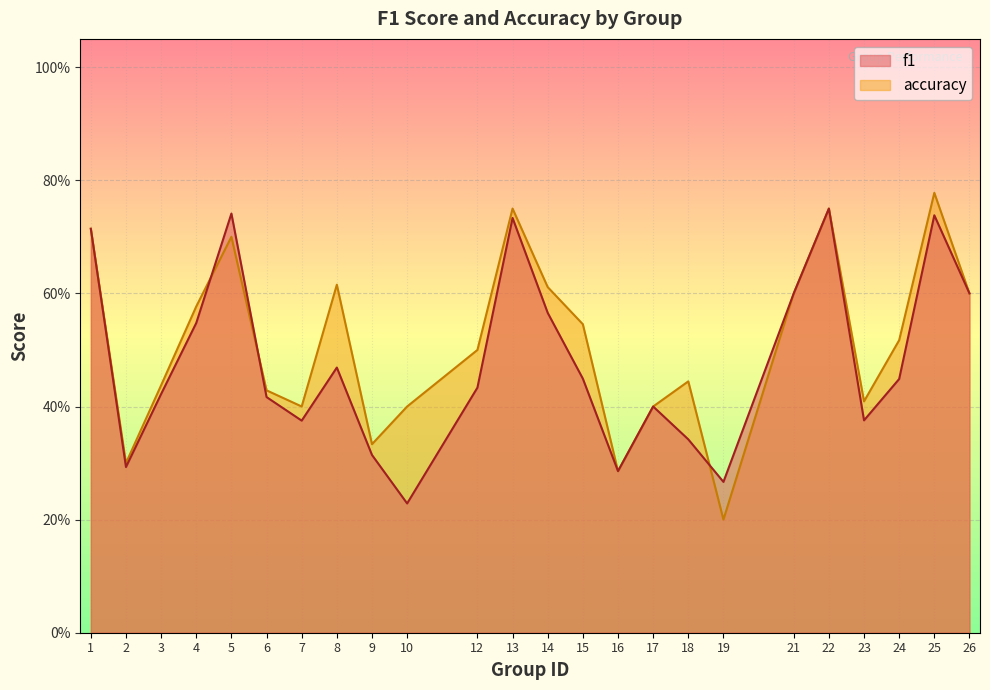

Which series ends up on top after the final intersection of f1 and accuracy?

f1